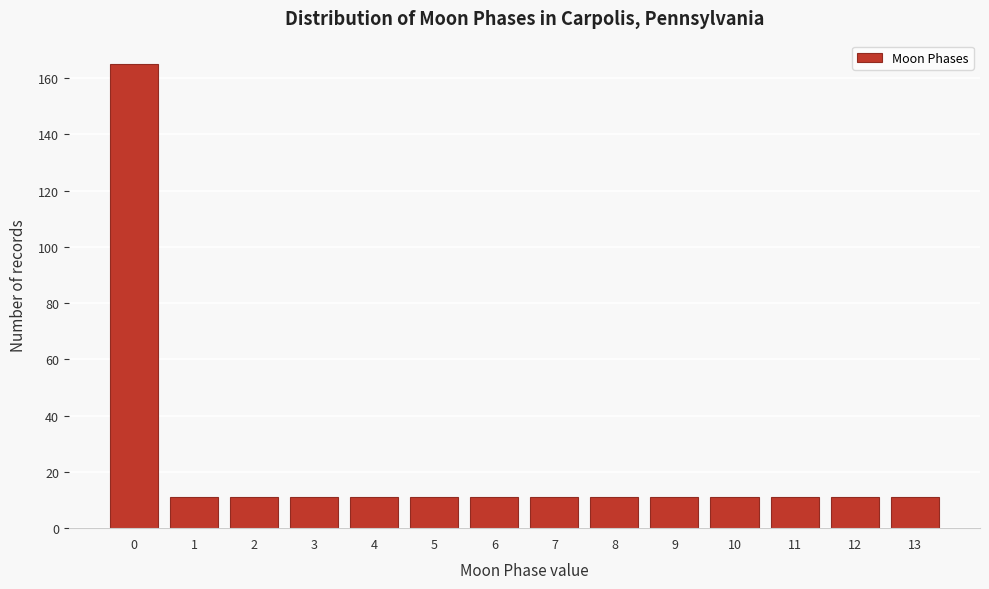

Reading left to right, what are all the values shown in this chart?

0=165	1=11	2=11	3=11	4=11	5=11	6=11	7=11	8=11	9=11	10=11	11=11	12=11	13=11